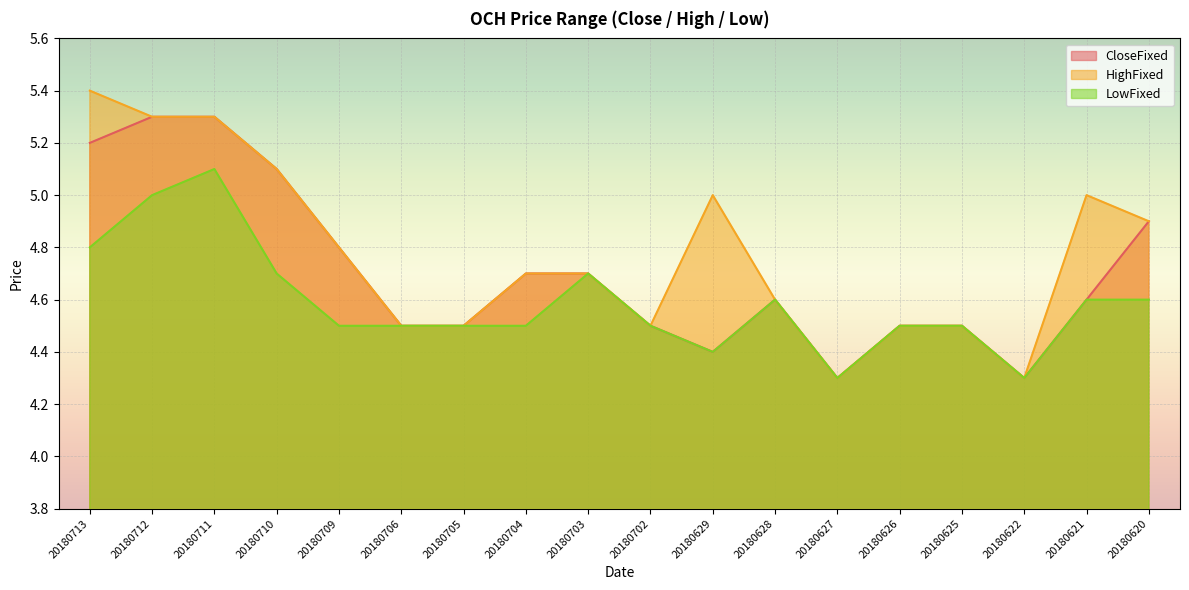

Which series has the largest range (max minus min)?

HighFixed